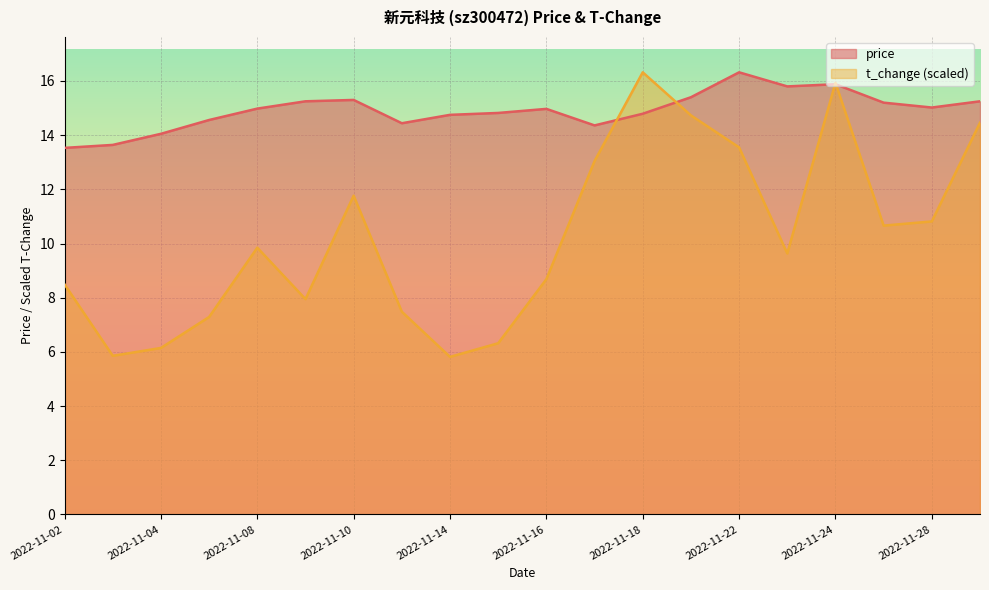

True or false: t_change has more than 0 interior local peaks.

True